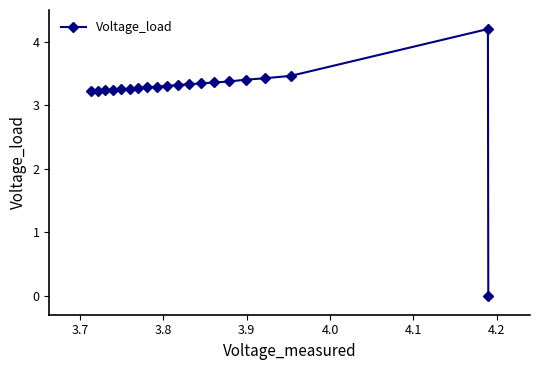

What is the value of the 9th point from the left?

3.3